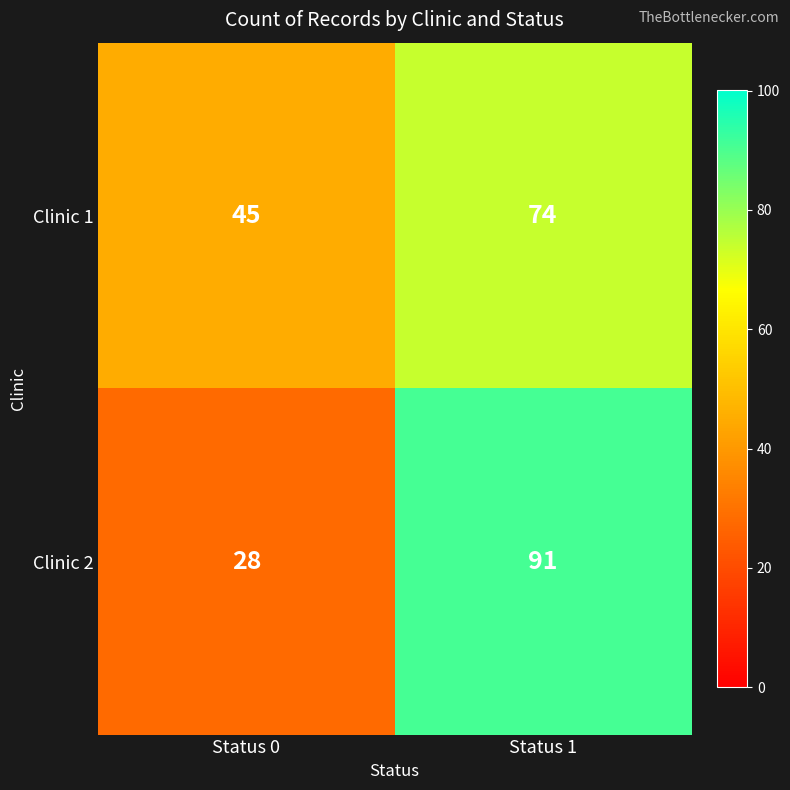

The value of Clinic 2 at Status 0 is 28. True or false?

True